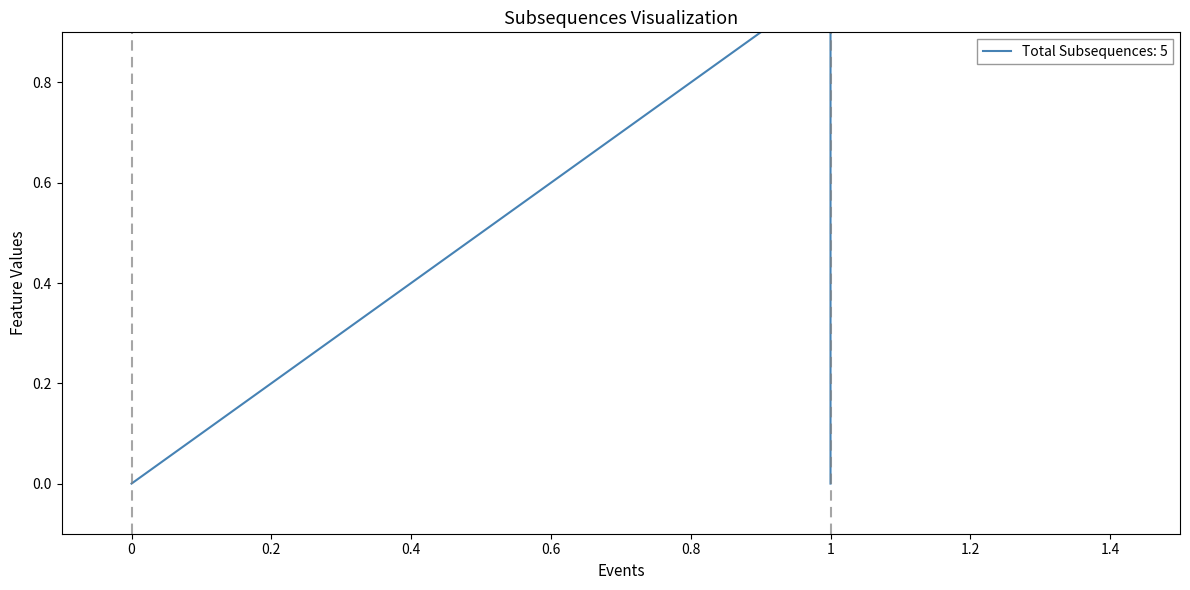

True or false: there are more than 2 points higher than both neighbors.

False